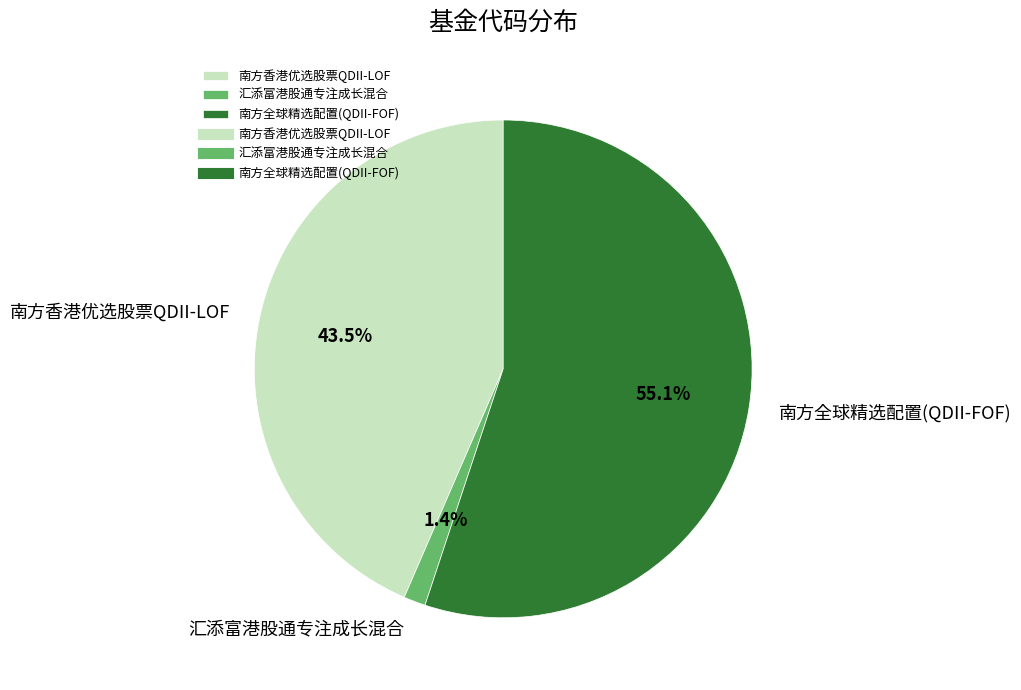

What is the total percentage of 汇添富港股通专注成长混合 and 南方香港优选股票QDII-LOF?

44.9%